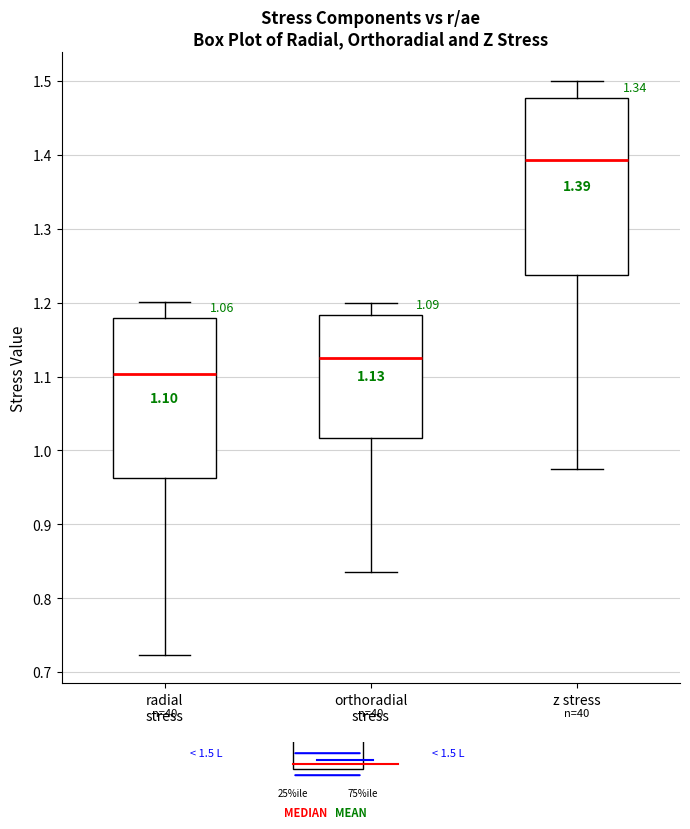

Which box has the lowest median line?

radial stress